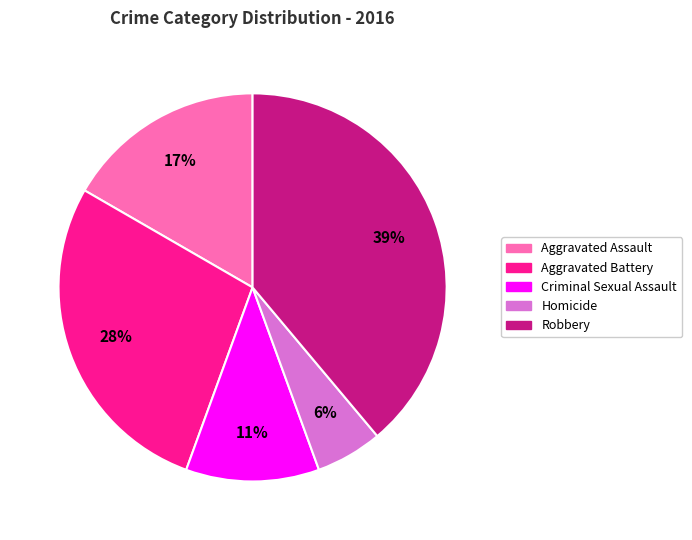

Which slice is the smallest?

Homicide